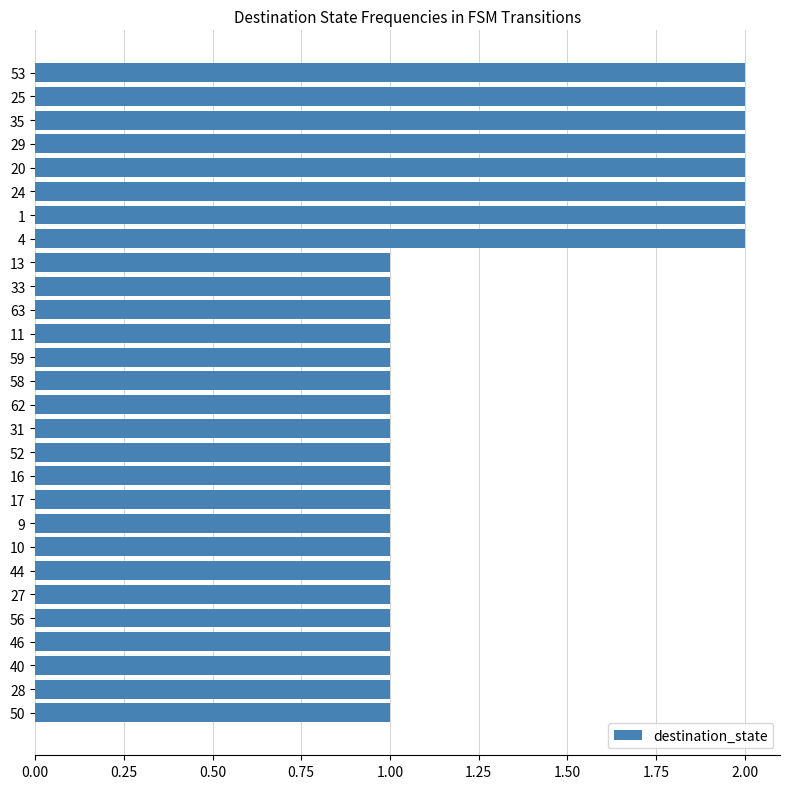

Are the bars horizontal?

Yes